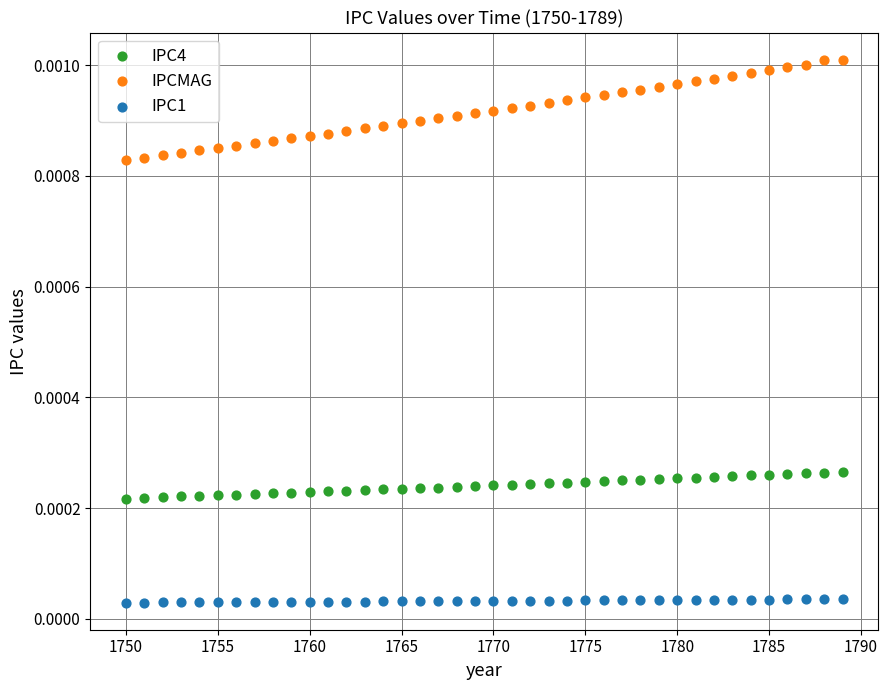

Which series has the widest spread of Y values?

IPCMAG